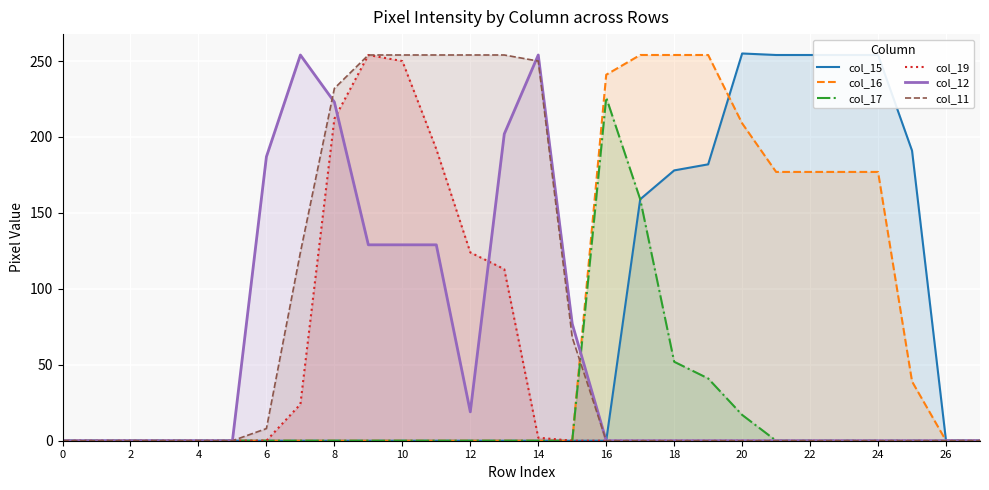

Reading left to right, list all the values displayed in this chart.

col_15: 0	0	0	0	0	0	0	0	0	0	0	0	0	0	0	0	0	159	178	182	255	254	254	254	254	191	0	0
col_16: 0	0	0	0	0	0	0	0	0	0	0	0	0	0	0	0	241	254	254	254	209	177	177	177	177	39	0	0
col_17: 0	0	0	0	0	0	0	0	0	0	0	0	0	0	0	0	226	159	52	41	17	0	0	0	0	0	0	0
col_19: 0	0	0	0	0	0	0	24	212	254	250	192	124	113	2	0	0	0	0	0	0	0	0	0	0	0	0	0
col_12: 0	0	0	0	0	0	187	254	223	129	129	129	19	202	254	77	0	0	0	0	0	0	0	0	0	0	0	0
col_11: 0	0	0	0	0	0	8	124	232	254	254	254	254	254	250	68	0	0	0	0	0	0	0	0	0	0	0	0